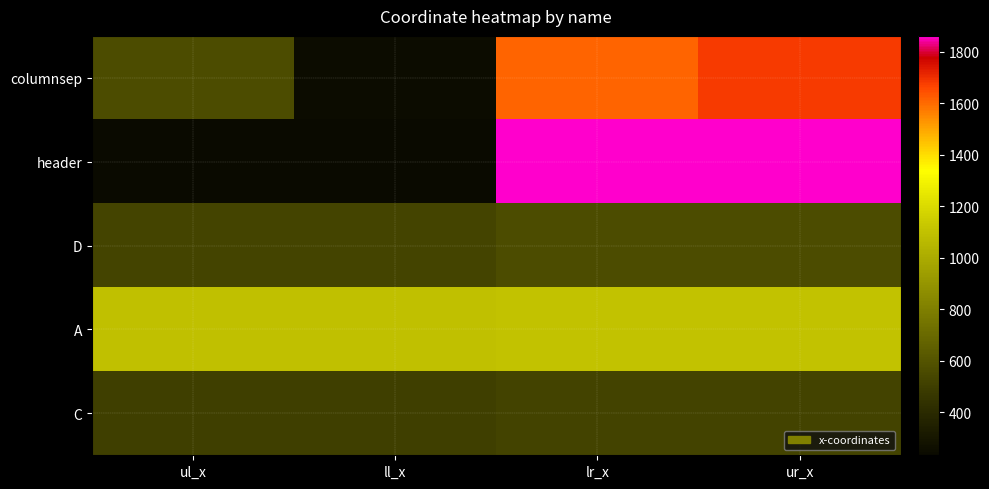

What is the difference between the highest and lowest values at ul_x?

860